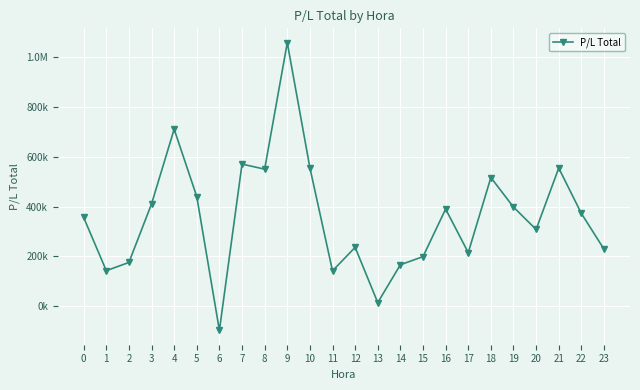

The value at 14 is 166179.7. True or false?

True